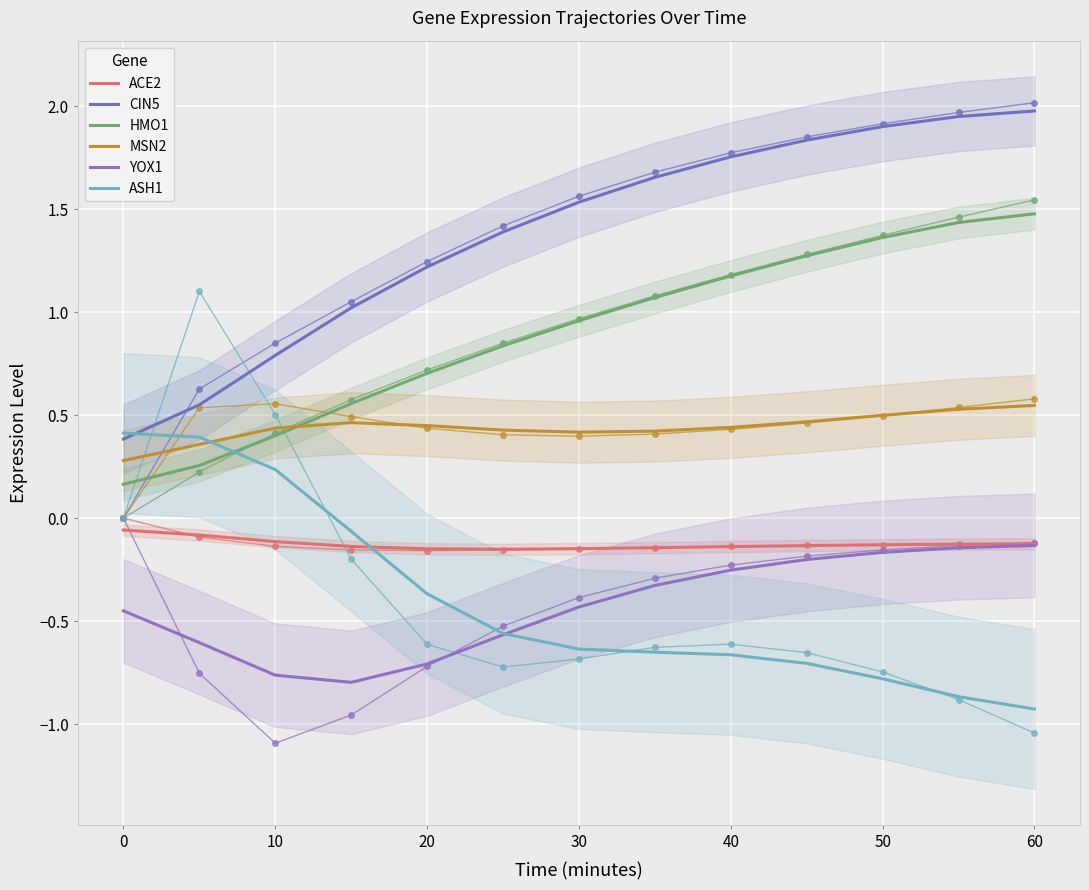

At which category does the chart reach its peak across all series?

60